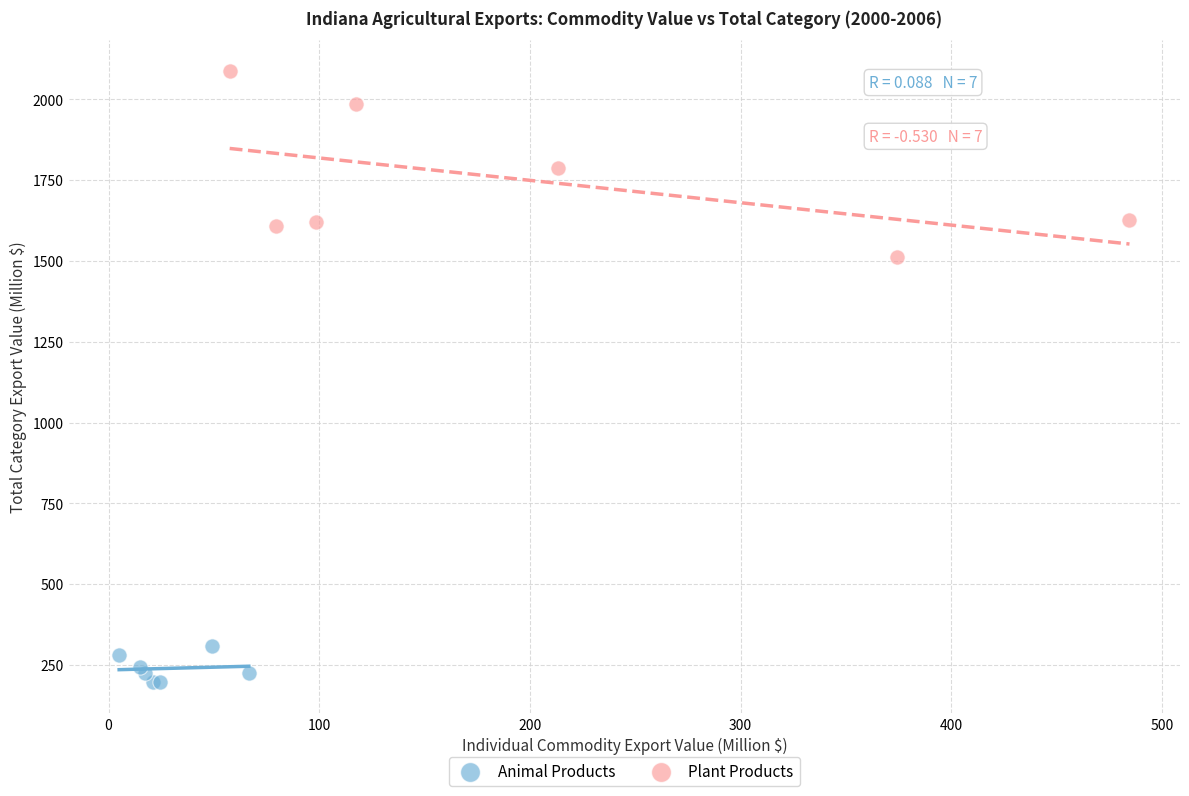

Which series contains the highest Y value?

Plant Products